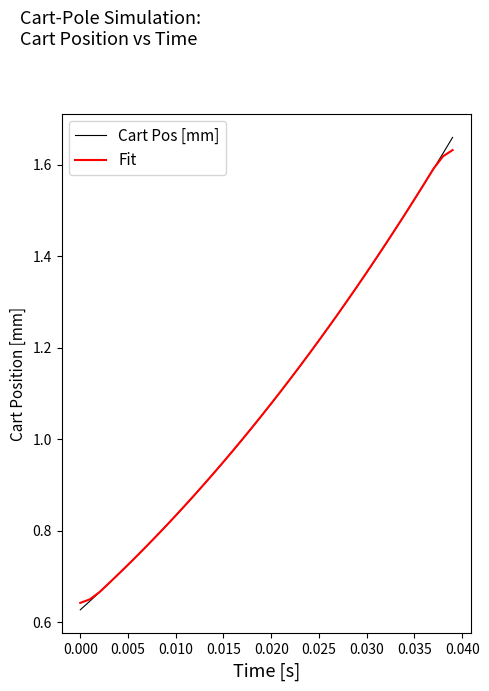

Which series has the widest spread of values?

Cart Pos [mm]